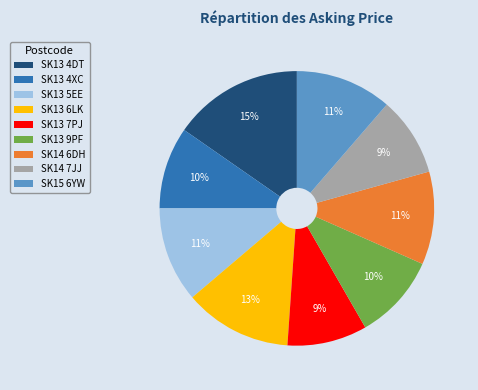

Is it true that SK13 4DT is 3% of the pie?

False